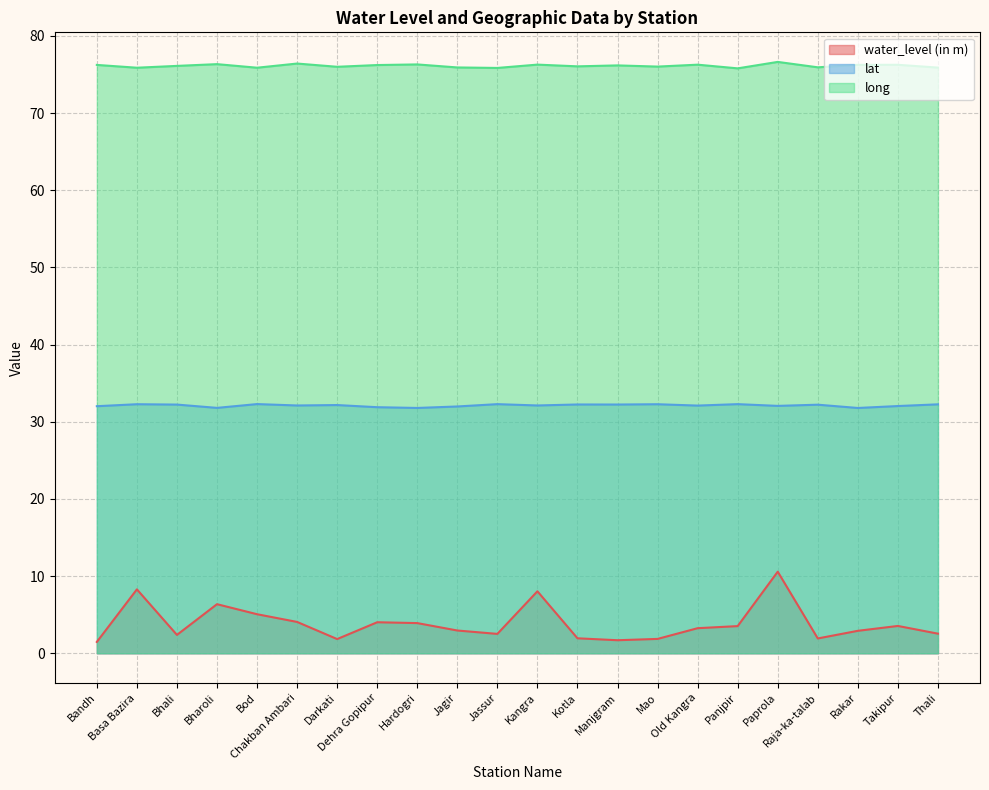

List the series in order of their overall mean, lowest first.

water_level (in m), lat, long